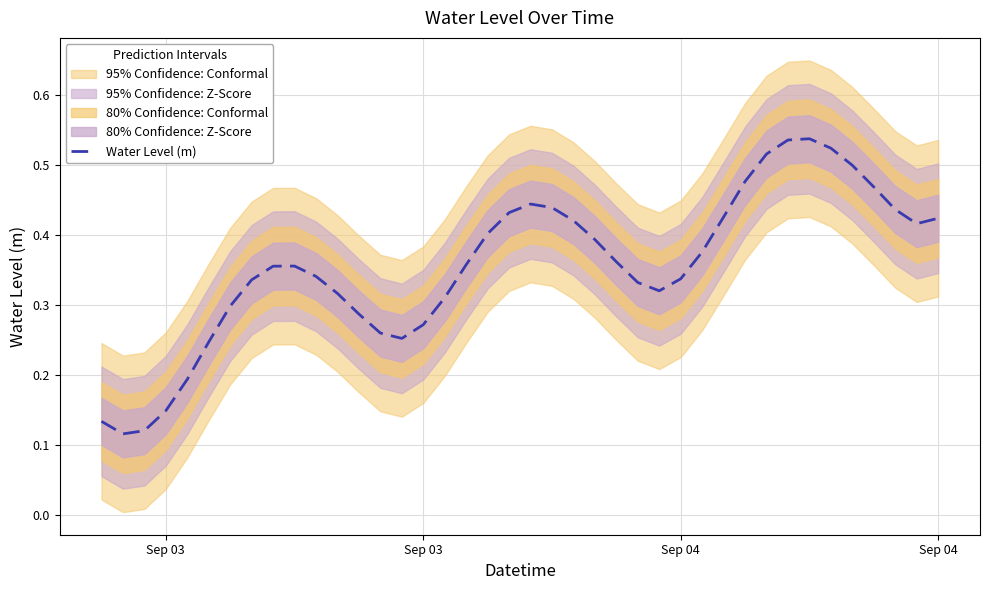

What is the value of the 7th point from the left?

0.3